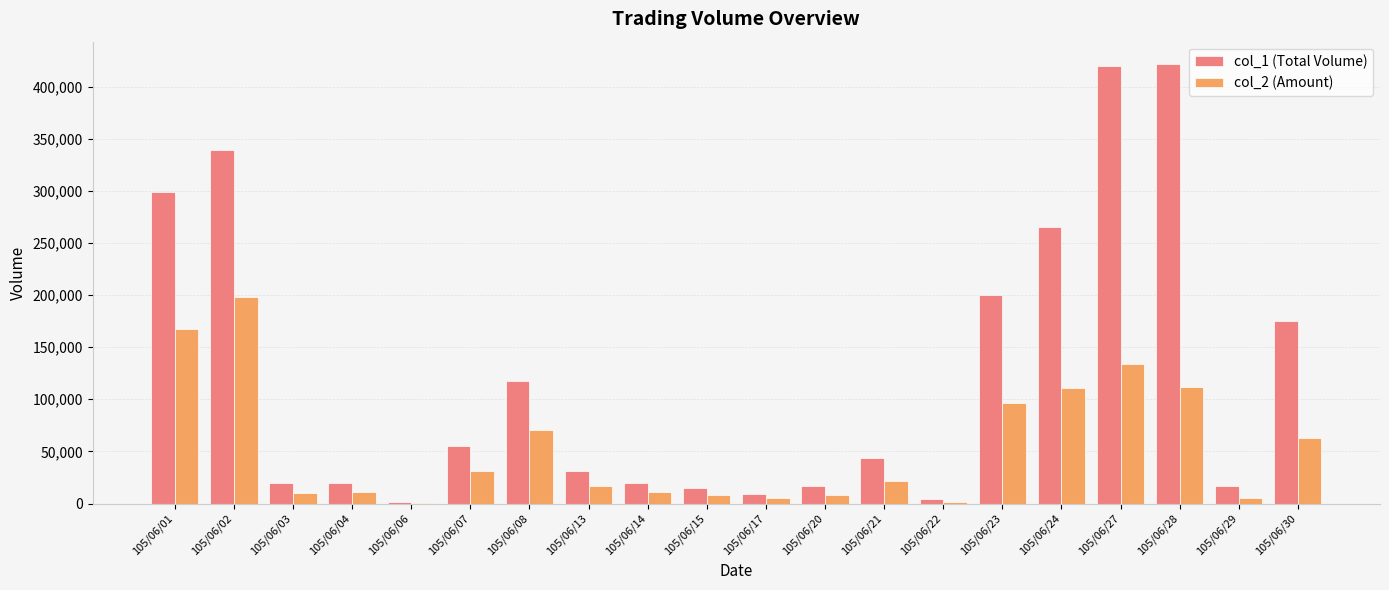

Which series changed the most between 105/06/07 and 105/06/24?

col_1 (Total Volume)